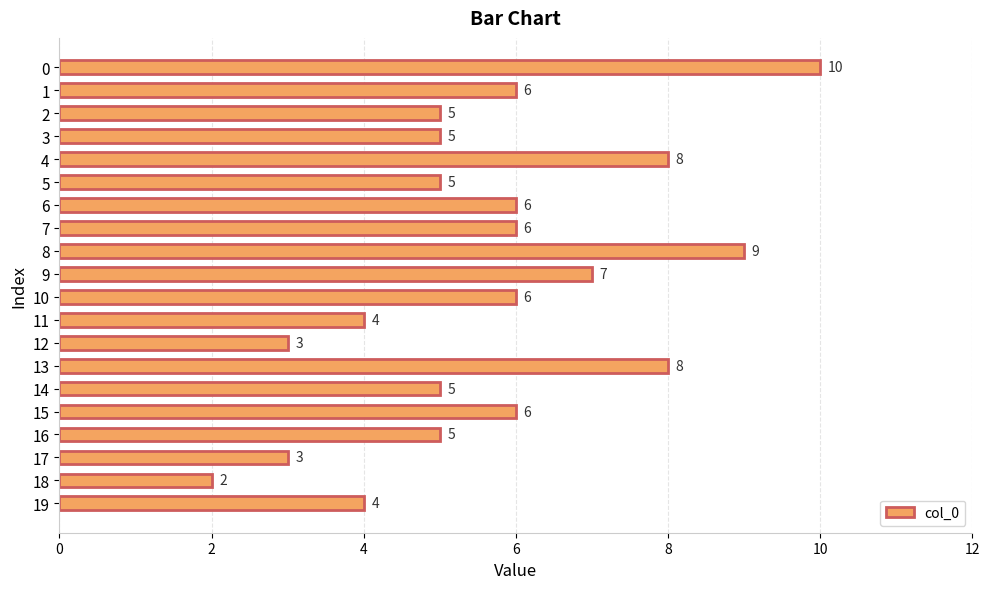

The value at 9 is 7. True or false?

True